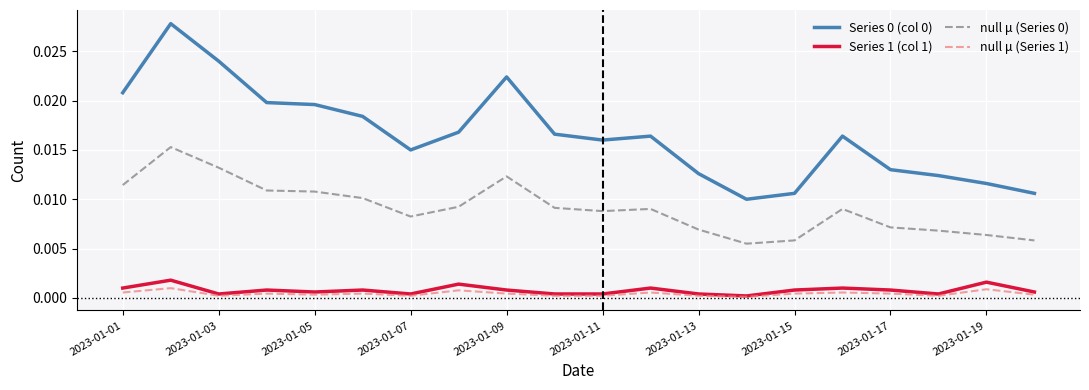

Does the chart have visible grid lines?

Yes